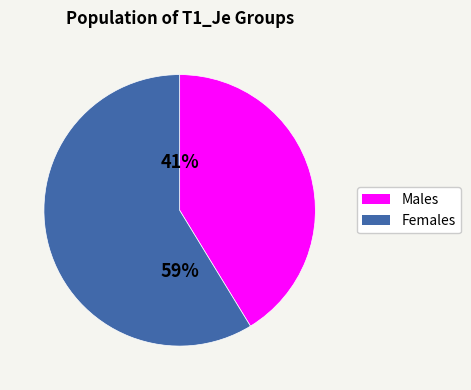

To the nearest percent, what is the combined percentage of Females and Males?

100%